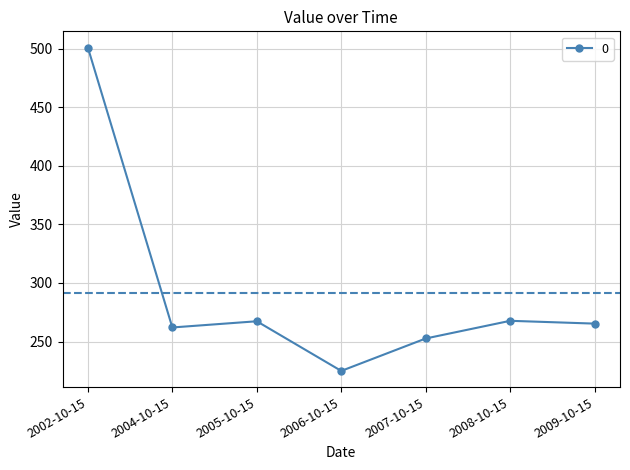

What is the difference between the maximum and minimum values?

276.1